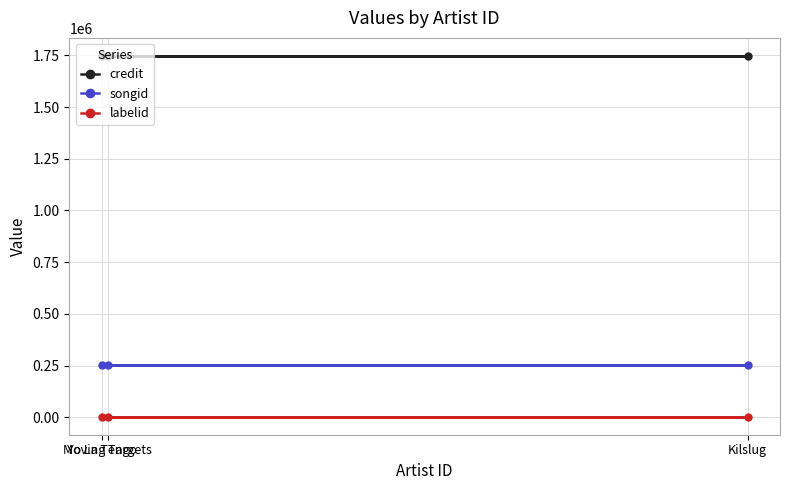

Reading left to right, what are all the values shown in this chart?

credit: 1747413	1747413	1747413
songid: 250785	250785	250785
labelid: 2485	2485	2485